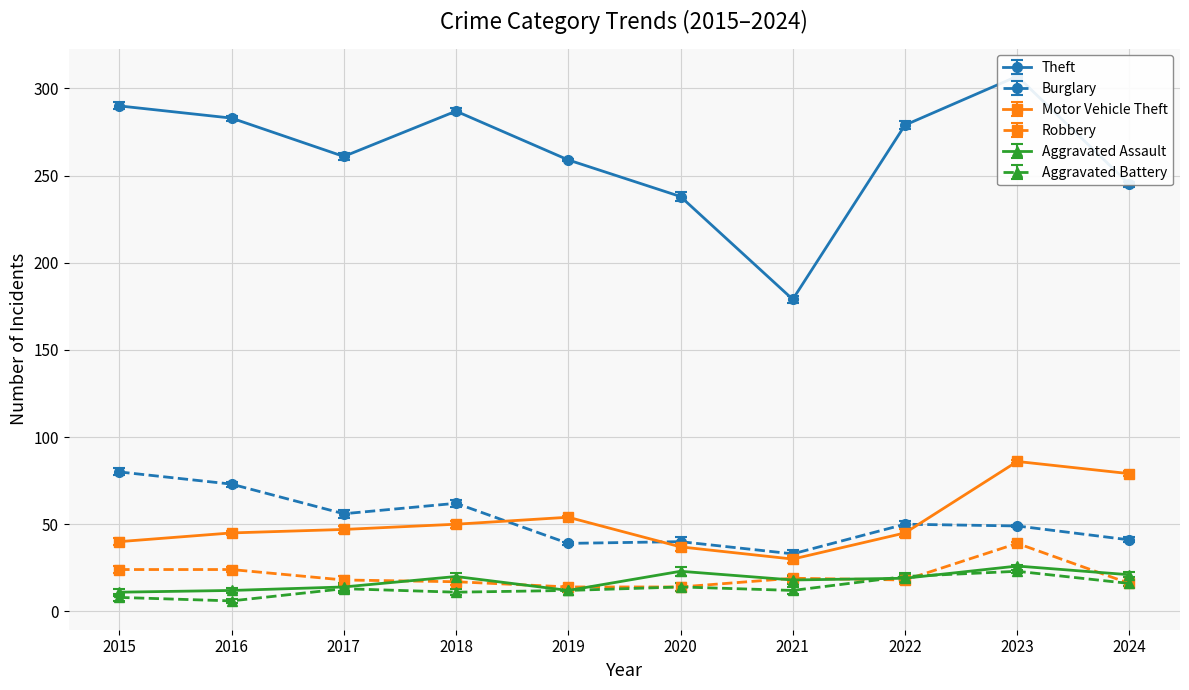

True or false: Motor Vehicle Theft and Aggravated Battery cross at least once.

False